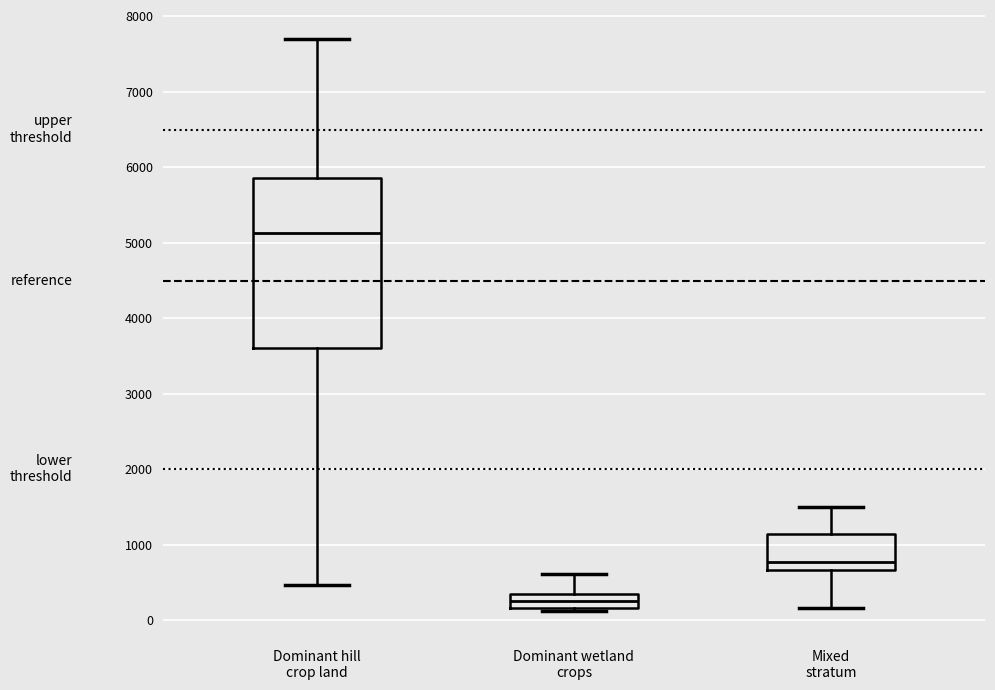

Which box's median line is the lowest?

Dominant wetland crops